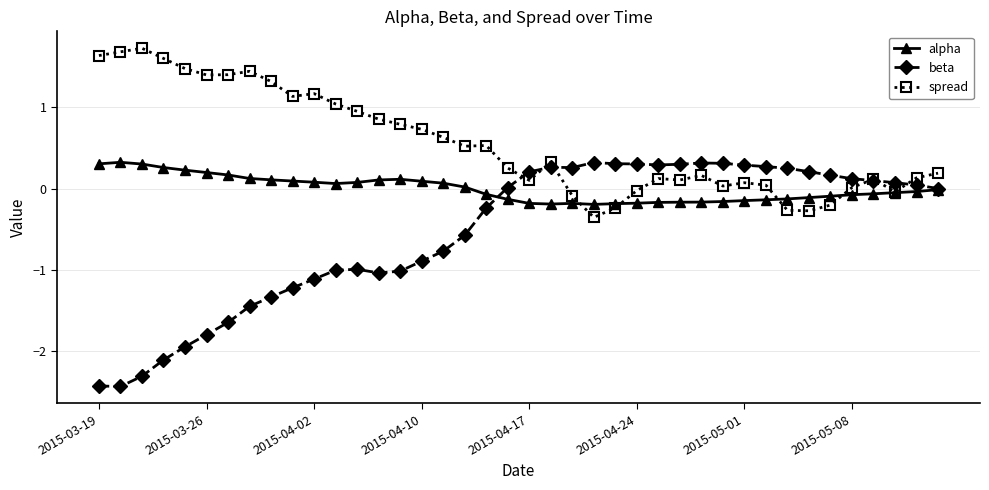

Rank the series by their average value, from lowest to highest.

beta, alpha, spread